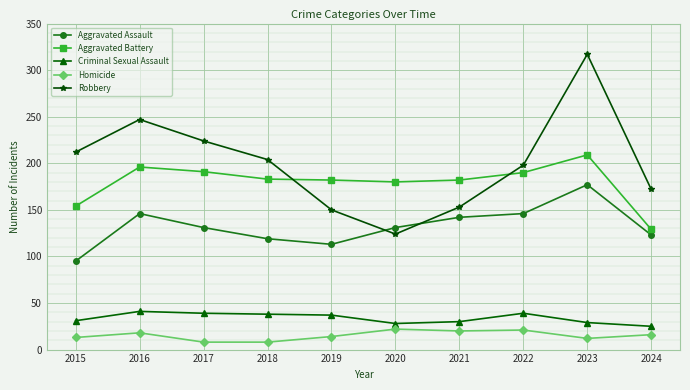

Is the value of Homicide at 2022 greater than the value of Aggravated Battery at 2016?

No